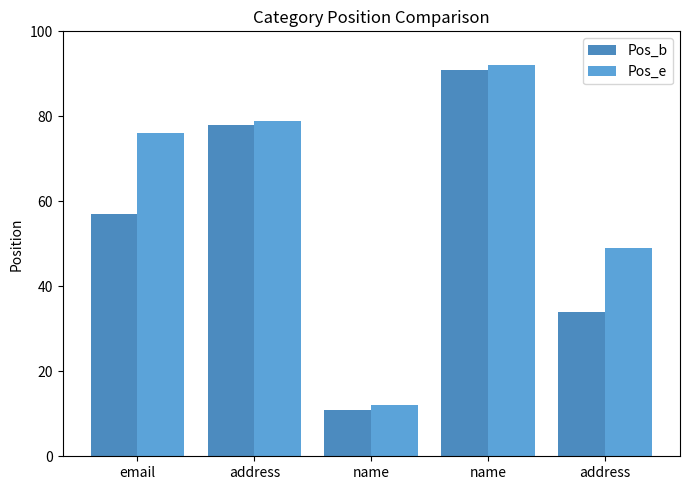

Reading left to right, transcribe all the data shown in this chart.

Pos_b: email=57	address=78	name=11	name=91	address=34
Pos_e: email=76	address=79	name=12	name=92	address=49